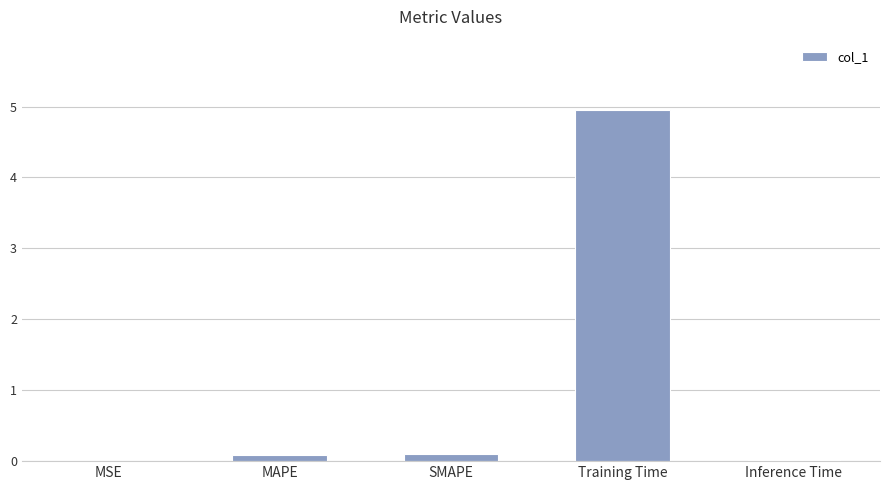

What is the sum of the values at Training Time and Inference Time?

5.0